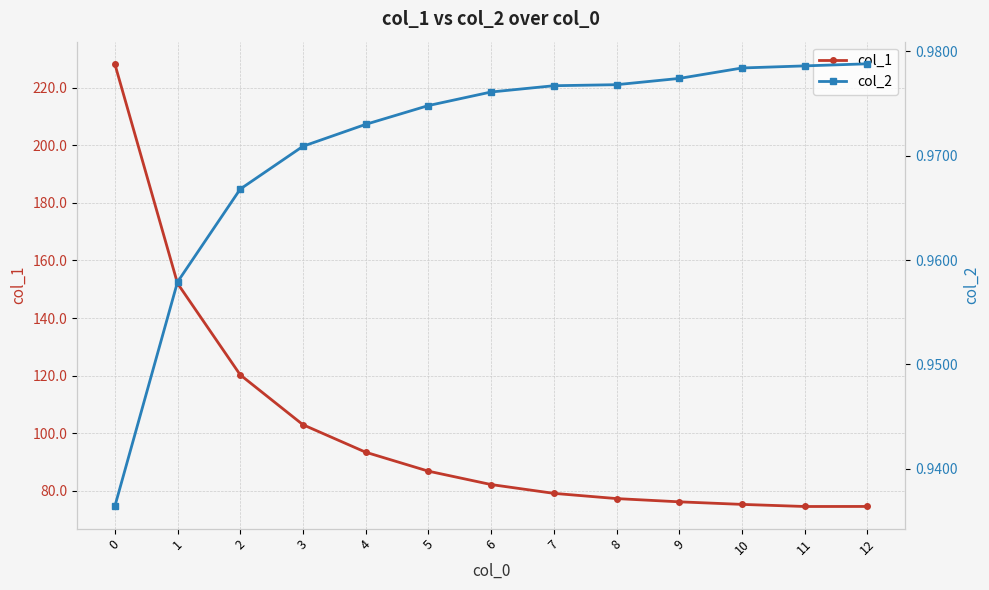

True or false: col_1 and col_2 cross at least once.

False